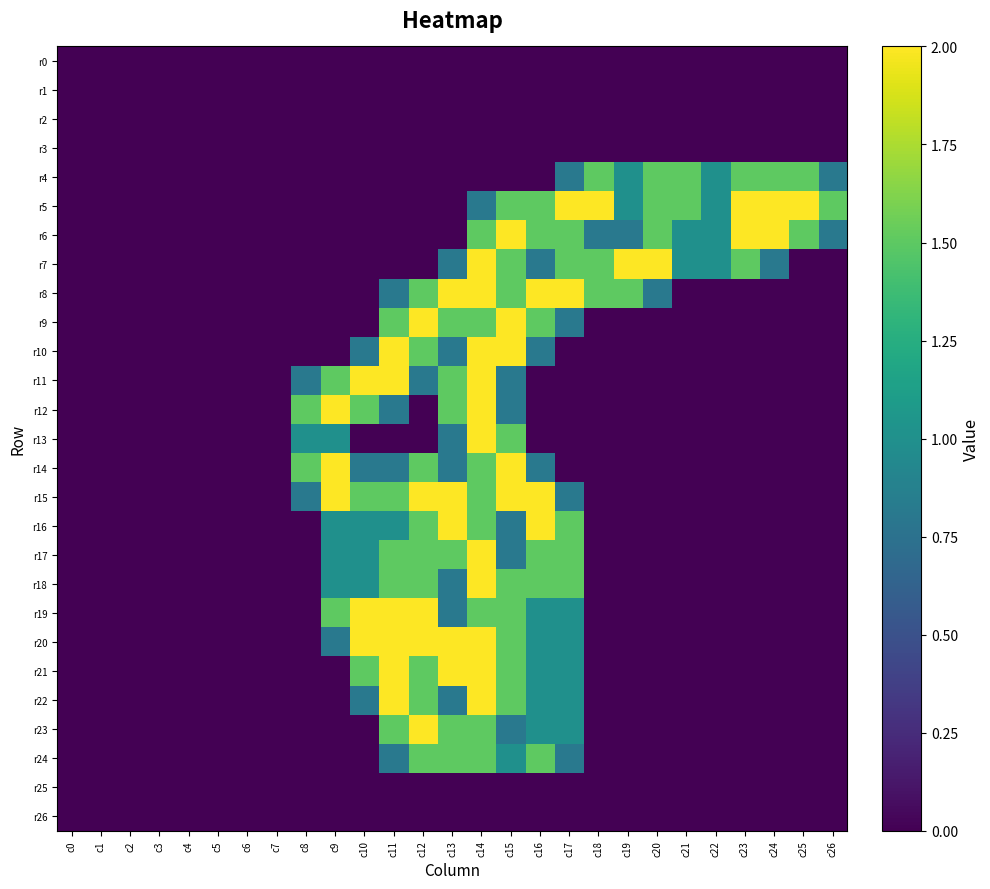

What is the total value across all series at c11?

23.7